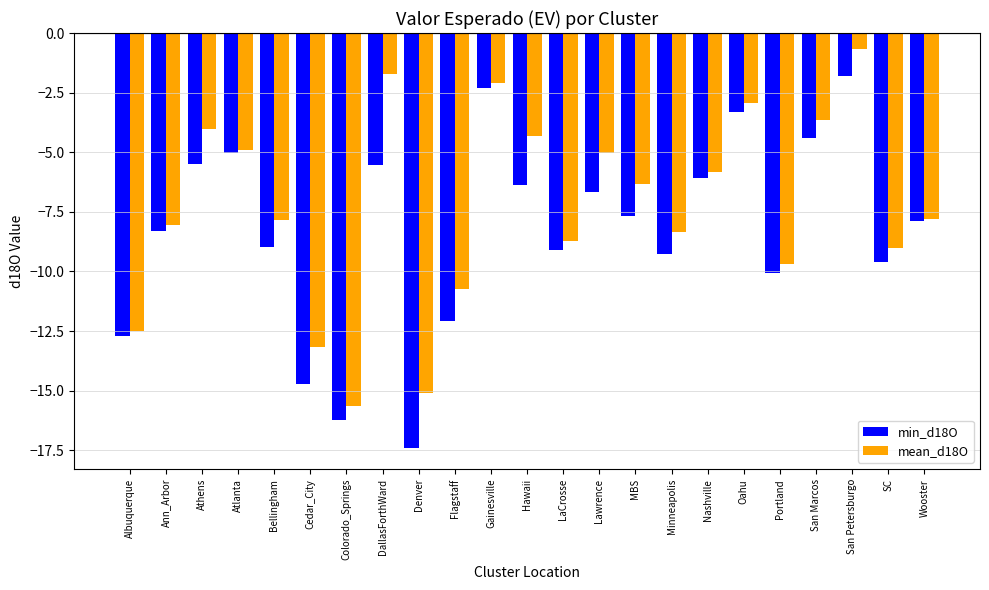

Rank the series by their maximum value, from lowest to highest.

min_d18O, mean_d18O